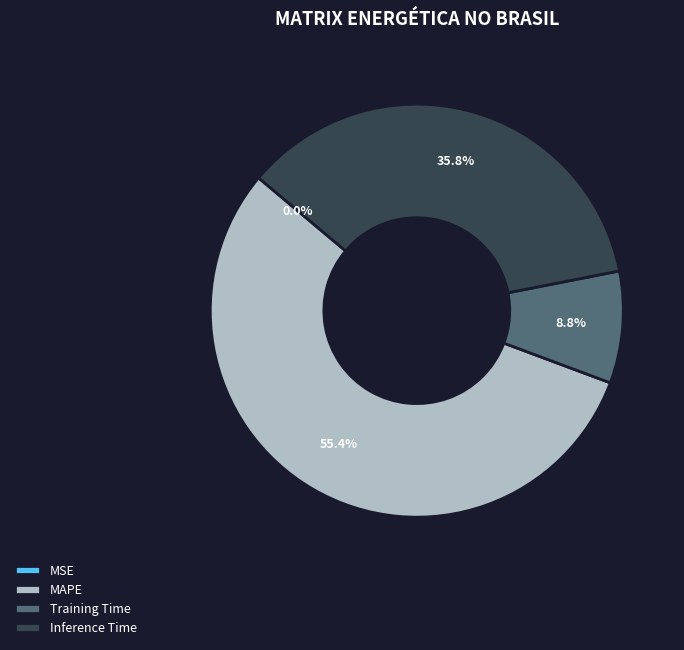

Which slice is the largest?

MAPE